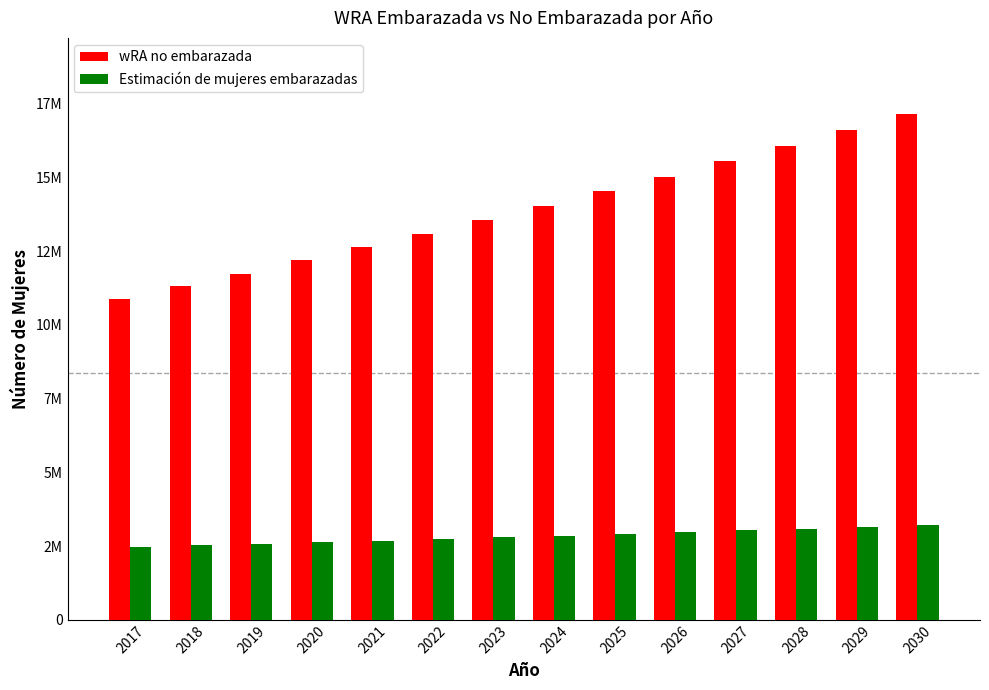

Does the chart contain stacked bars?

No